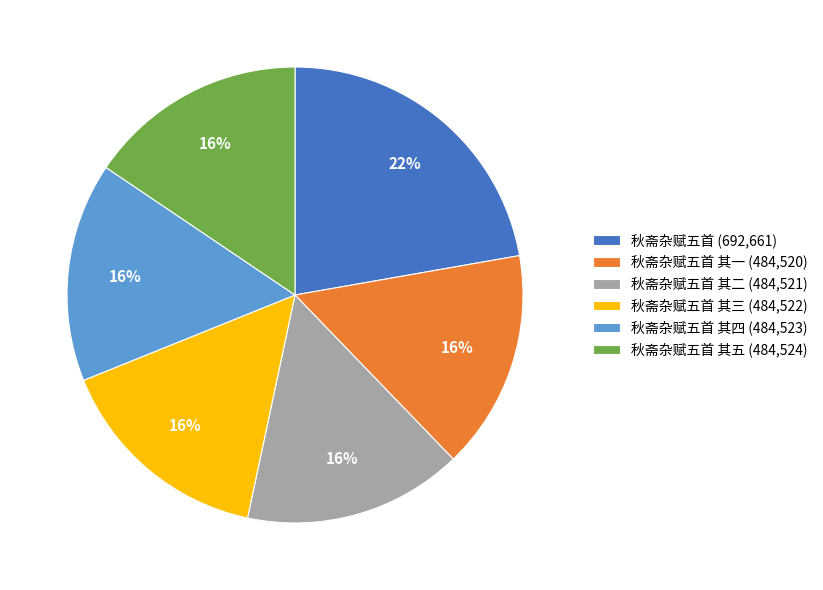

How many segments does this pie chart have?

6